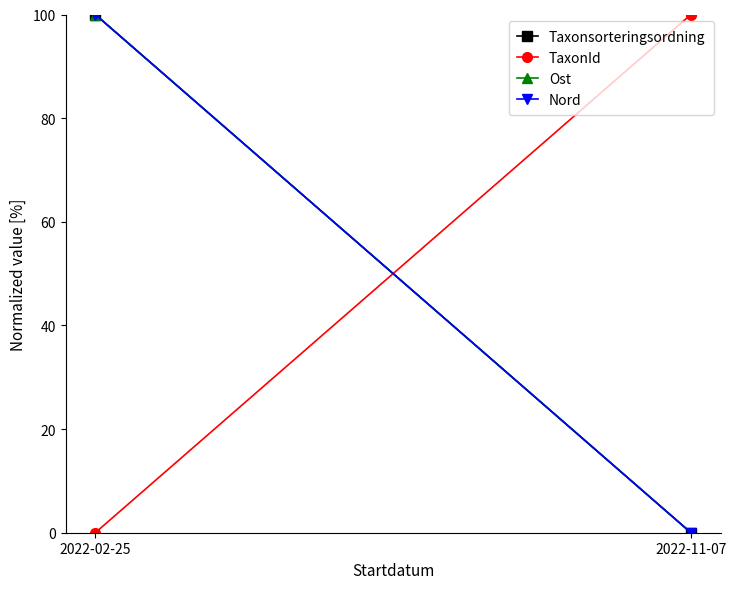

What is the label of the 1st point from the right?

2022-11-07